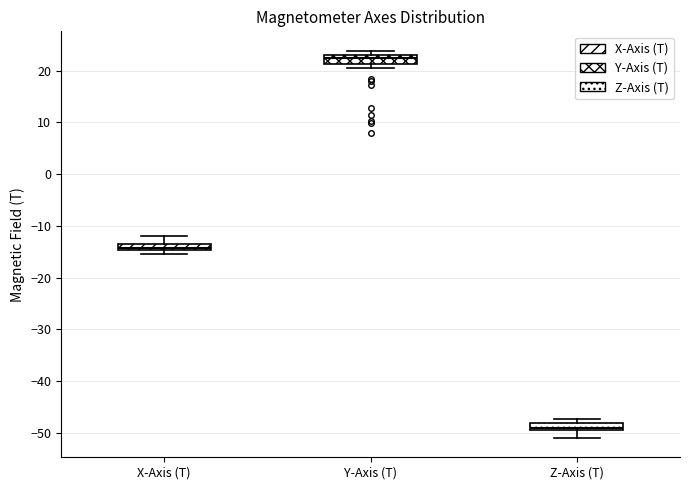

Where does the lower whisker of the box for Z-Axis (T) end on the y-axis? The values are not printed on the chart, so give them approximately, as read against the axis.

-51